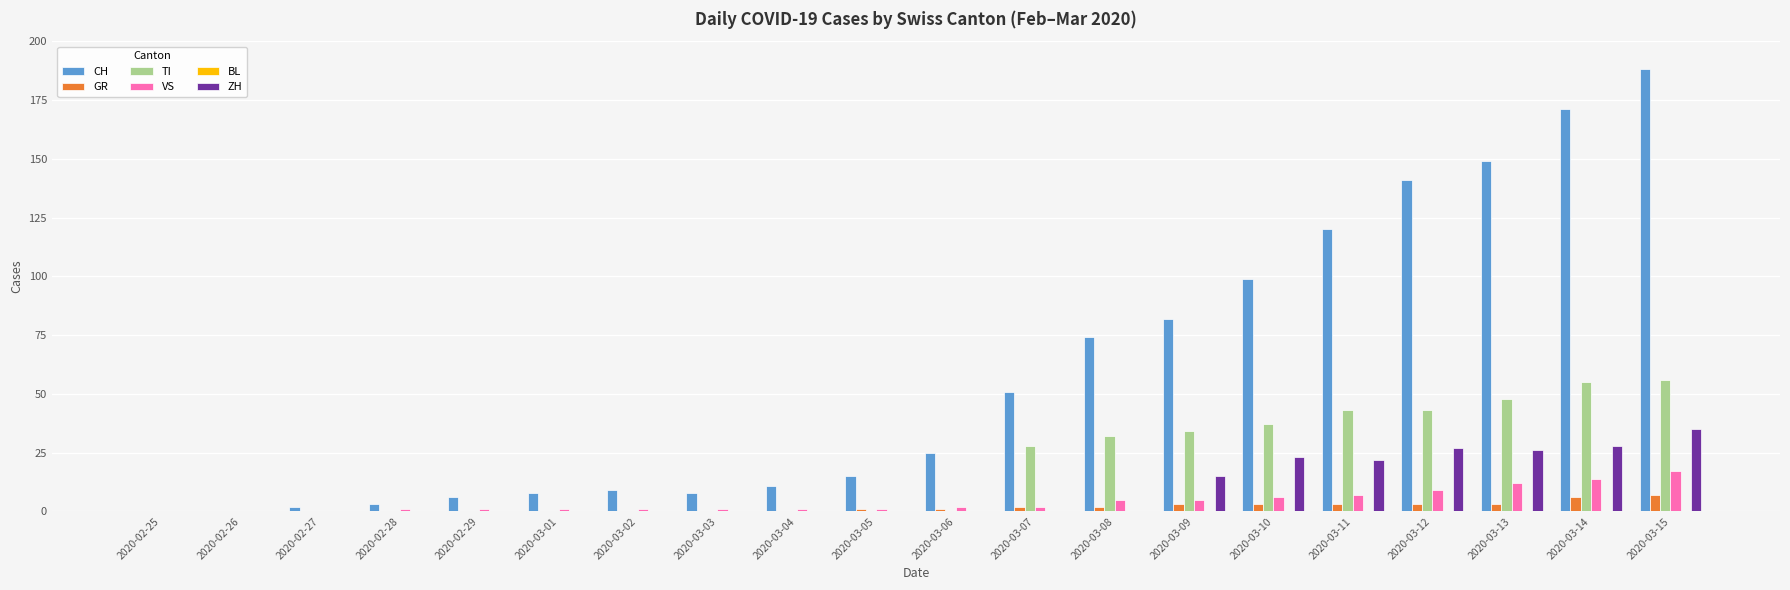

Are the bars grouped side by side (vs. stacked)?

Yes